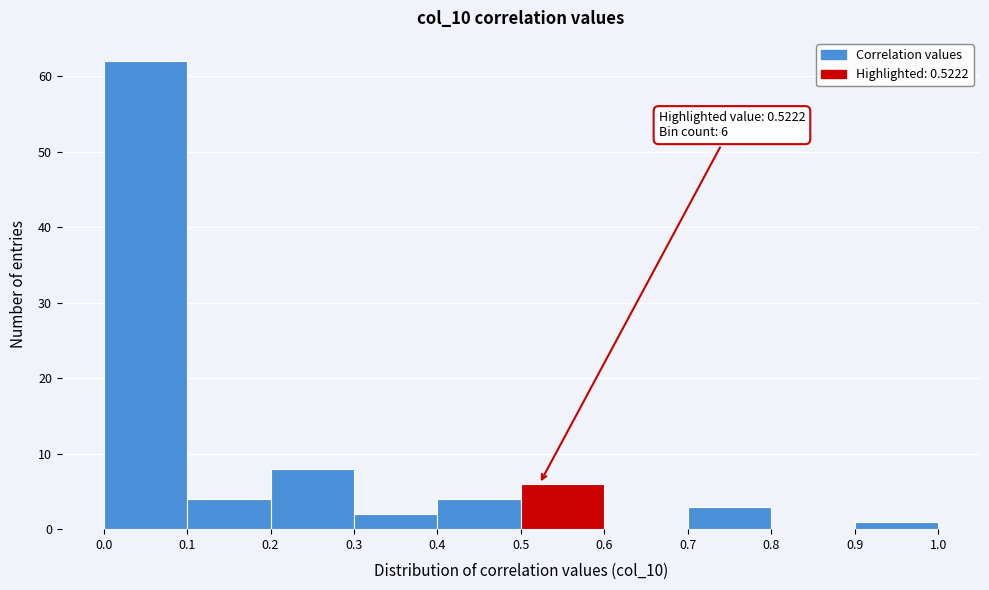

Which range on the x-axis has the tallest bar?

0.0 to 0.1